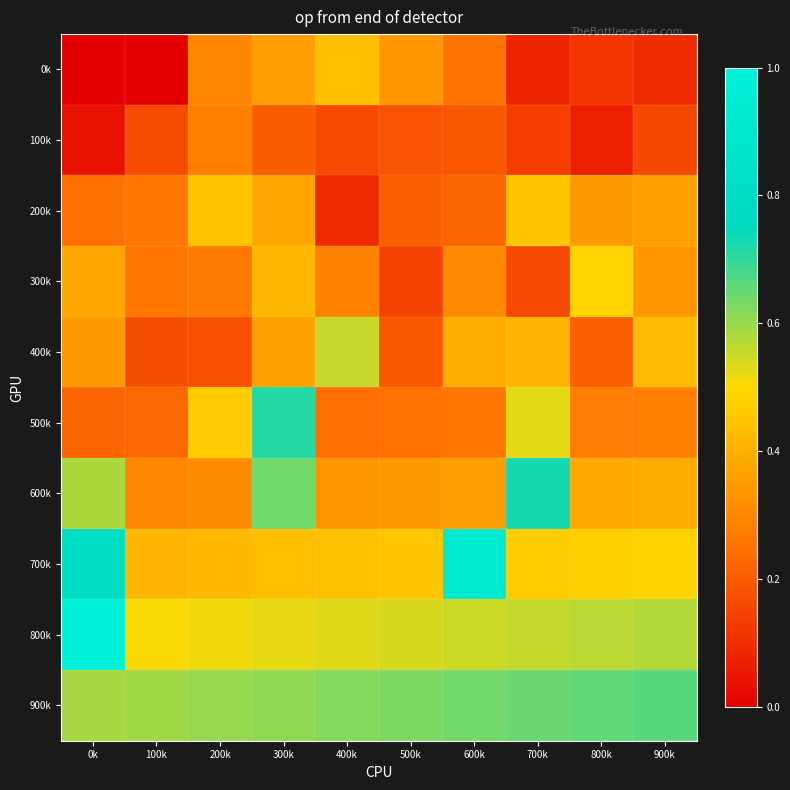

Reading left to right, what are all the values shown in this chart?

0k: 0k=0.0	100k=0.0	200k=0.3	300k=0.4	400k=0.4	500k=0.3	600k=0.3	700k=0.1	800k=0.1	900k=0.1
100k: 0k=0.0	100k=0.2	200k=0.3	300k=0.2	400k=0.2	500k=0.2	600k=0.2	700k=0.1	800k=0.1	900k=0.2
200k: 0k=0.2	100k=0.3	200k=0.5	300k=0.4	400k=0.1	500k=0.2	600k=0.2	700k=0.5	800k=0.4	900k=0.4
300k: 0k=0.4	100k=0.3	200k=0.3	300k=0.4	400k=0.3	500k=0.1	600k=0.3	700k=0.2	800k=0.5	900k=0.3
400k: 0k=0.3	100k=0.2	200k=0.2	300k=0.4	400k=0.6	500k=0.2	600k=0.4	700k=0.4	800k=0.2	900k=0.4
500k: 0k=0.2	100k=0.2	200k=0.5	300k=0.7	400k=0.2	500k=0.2	600k=0.3	700k=0.5	800k=0.3	900k=0.3
600k: 0k=0.6	100k=0.3	200k=0.3	300k=0.6	400k=0.3	500k=0.3	600k=0.4	700k=0.7	800k=0.4	900k=0.4
700k: 0k=0.8	100k=0.4	200k=0.4	300k=0.4	400k=0.4	500k=0.5	600k=0.9	700k=0.5	800k=0.5	900k=0.5
800k: 0k=1.0	100k=0.5	200k=0.5	300k=0.5	400k=0.5	500k=0.5	600k=0.5	700k=0.6	800k=0.6	900k=0.6
900k: 0k=0.6	100k=0.6	200k=0.6	300k=0.6	400k=0.6	500k=0.6	600k=0.6	700k=0.6	800k=0.7	900k=0.7